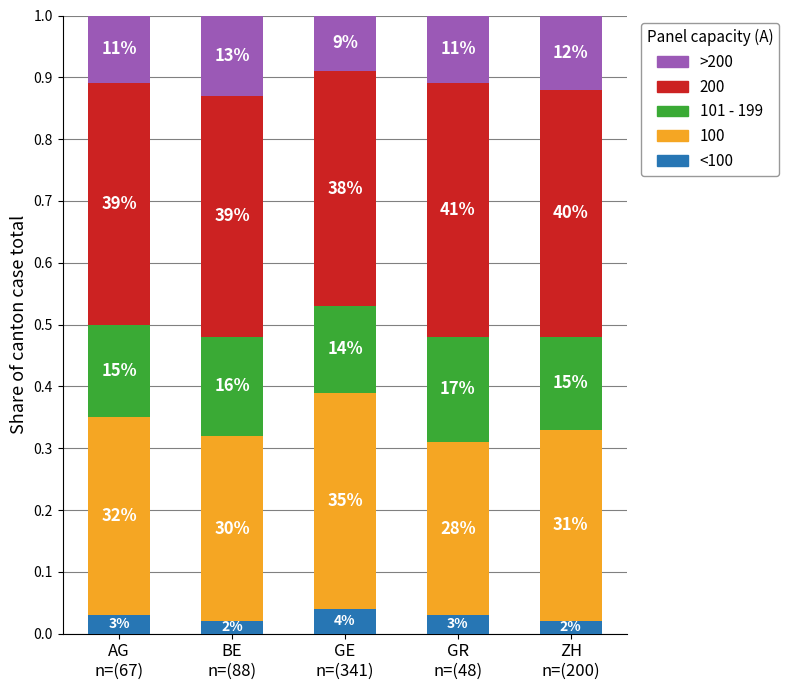

Does the chart contain any negative values?

No